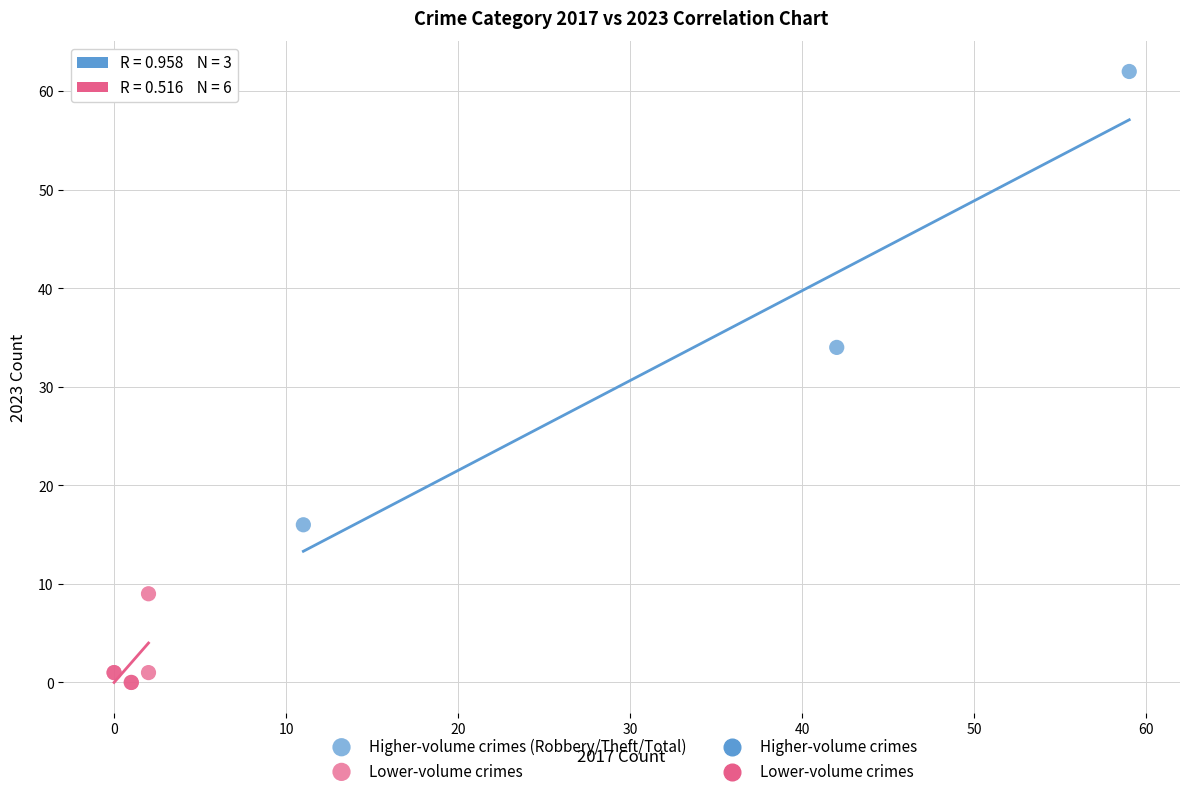

Which series reaches the maximum Y coordinate?

Higher-volume crimes (Robbery/Theft/Total)